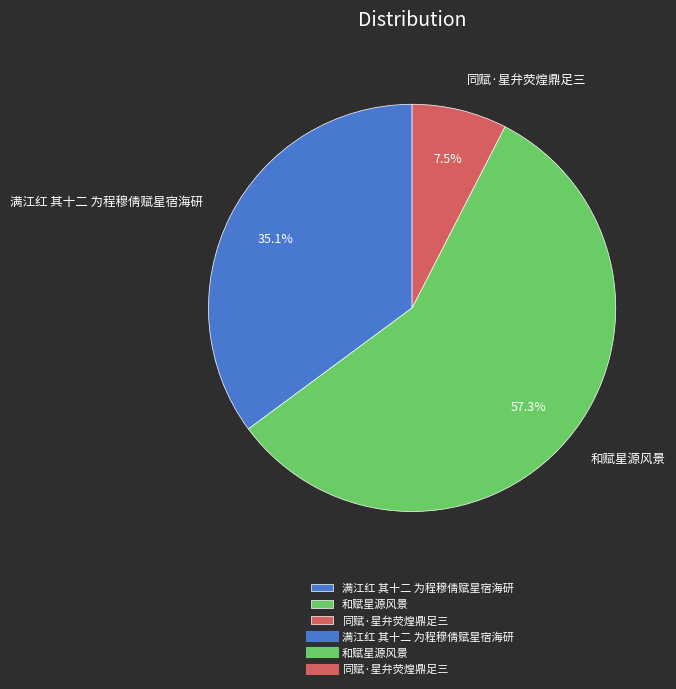

What is the ratio of the value at 满江红 其十二 为程穆倩赋星宿海研 to the value at 同赋·星弁荧煌鼎足三?

4.7